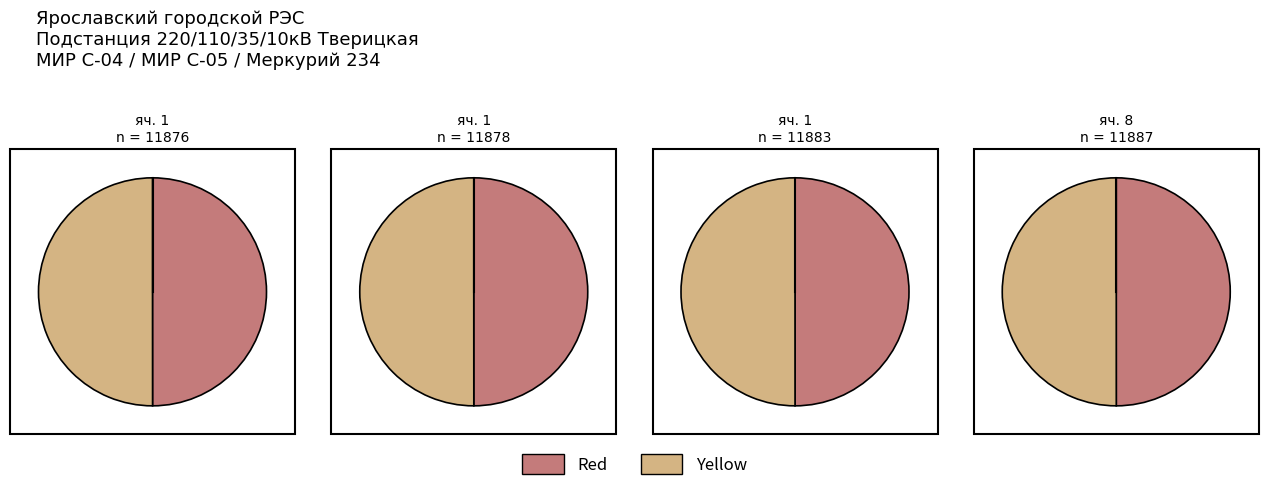

Rank the series at яч. 8 (47016059) from lowest to highest value.

Red, Yellow